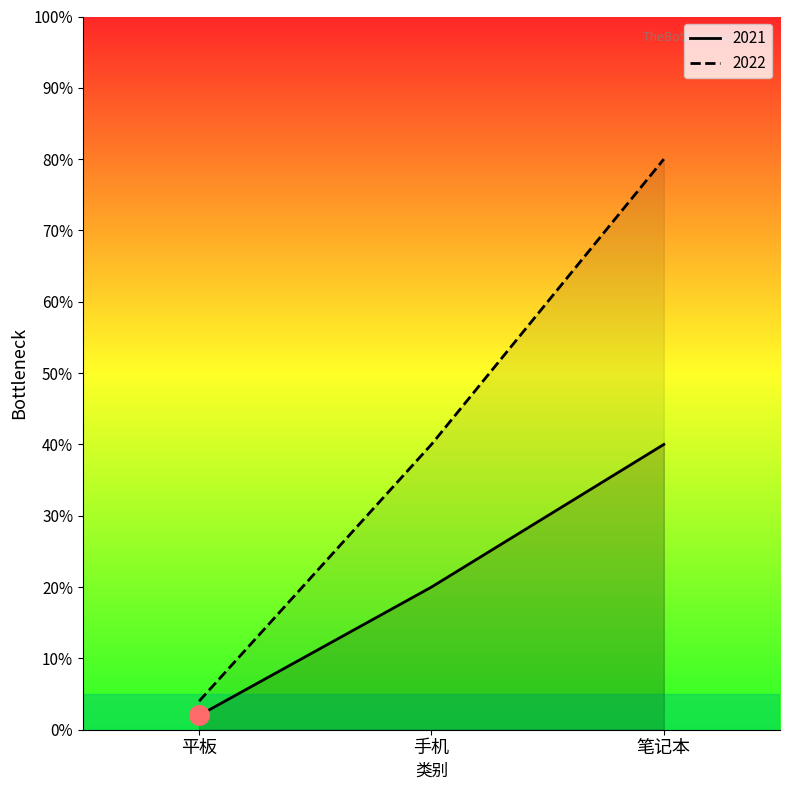

What is the label of the 1st point from the right?

笔记本